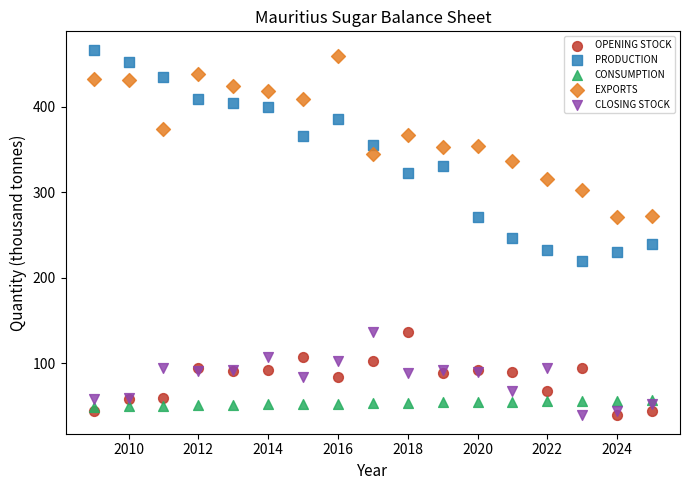

What are all the series names shown in the legend?

OPENING STOCK, PRODUCTION, CONSUMPTION, EXPORTS, CLOSING STOCK